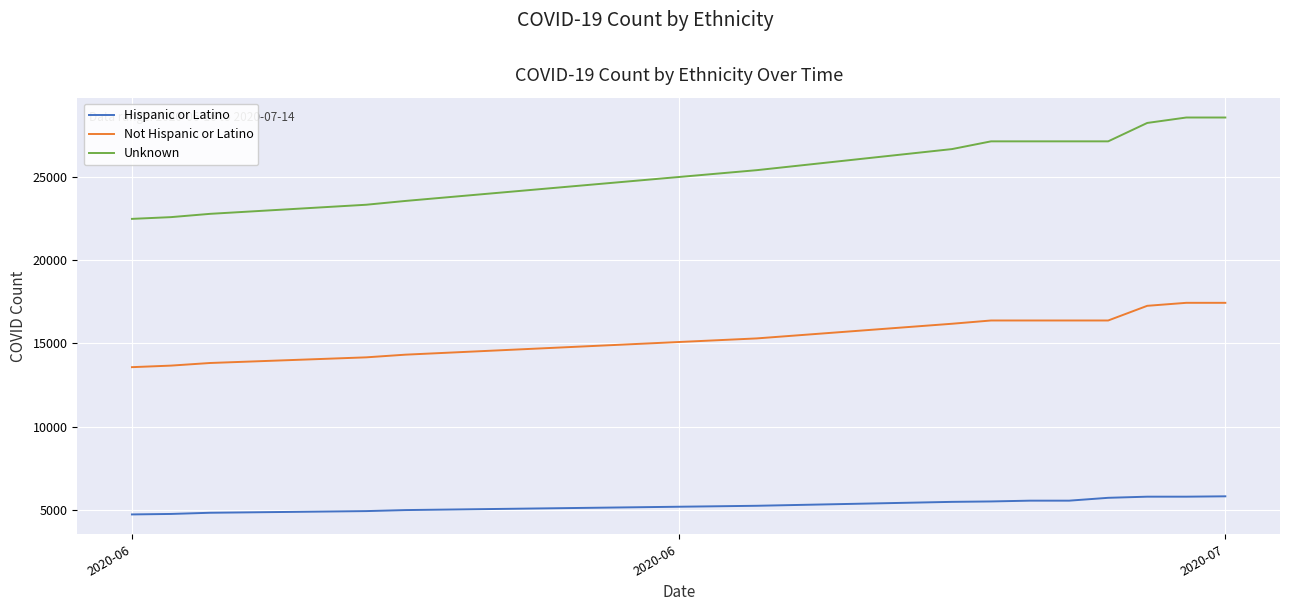

What are all the series names shown in the legend?

Hispanic or Latino, Not Hispanic or Latino, Unknown